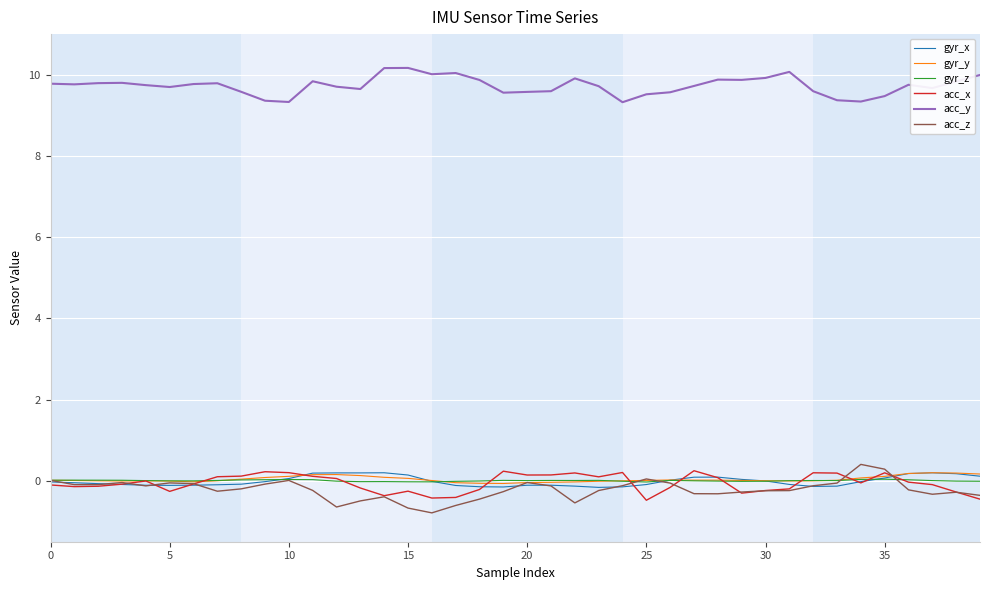

True or false: gyr_y and acc_y intersect in this chart.

False